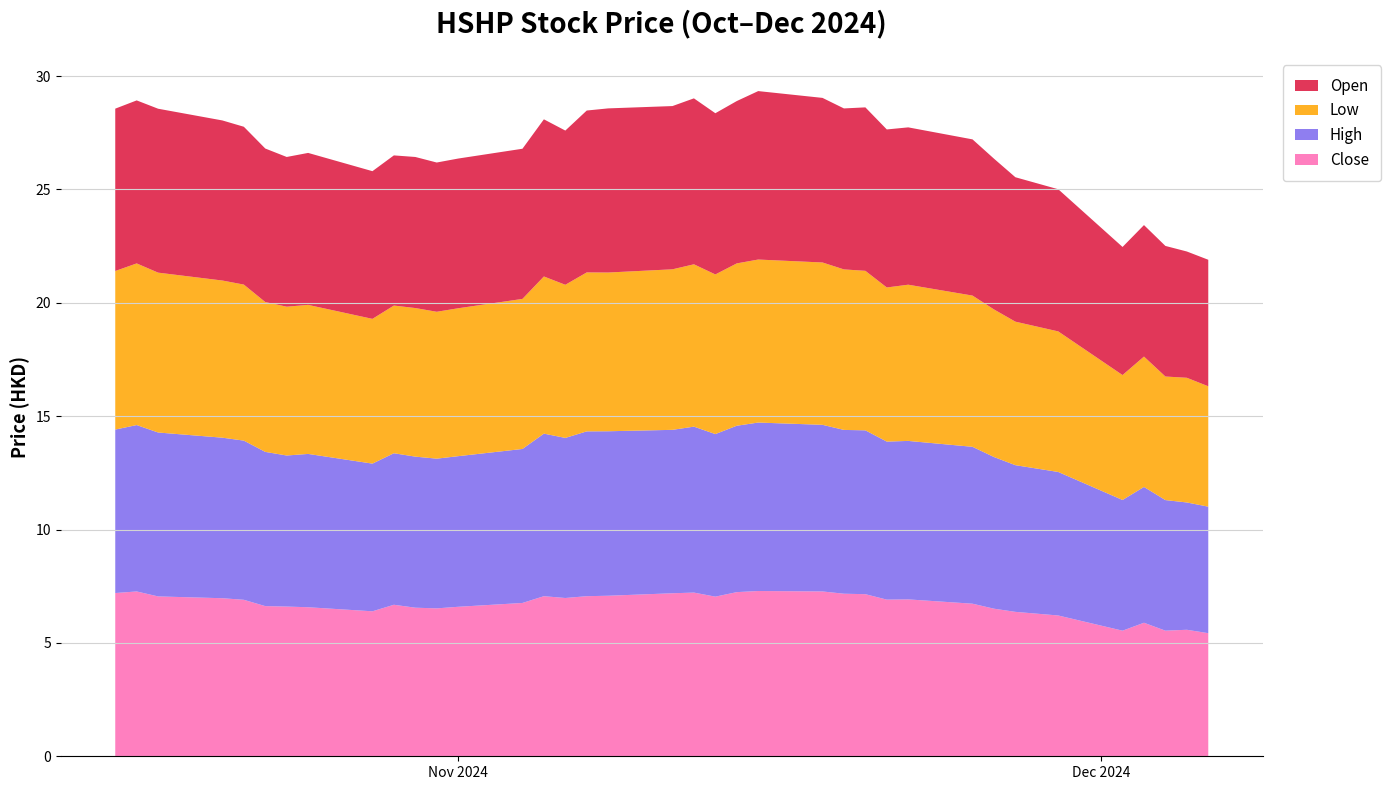

Reading left to right, list all the values displayed in this chart.

Close: 2024-10-16=7.2	2024-10-17=7.3	2024-10-18=7.1	2024-10-21=7.0	2024-10-22=6.9	2024-10-23=6.6	2024-10-24=6.6	2024-10-25=6.6	2024-10-28=6.4	2024-10-29=6.7	2024-10-30=6.6	2024-10-31=6.5	2024-11-01=6.6	2024-11-04=6.8	2024-11-05=7.1	2024-11-06=7.0	2024-11-07=7.1	2024-11-08=7.1	2024-11-11=7.2	2024-11-12=7.2	2024-11-13=7.0	2024-11-14=7.2	2024-11-15=7.3	2024-11-18=7.3	2024-11-19=7.2	2024-11-20=7.2	2024-11-21=6.9	2024-11-22=6.9	2024-11-25=6.7	2024-11-26=6.5	2024-11-27=6.4	2024-11-29=6.2	2024-12-02=5.5	2024-12-03=5.9	2024-12-04=5.5	2024-12-05=5.6	2024-12-06=5.4
High: 2024-10-16=7.2	2024-10-17=7.3	2024-10-18=7.2	2024-10-21=7.1	2024-10-22=7.0	2024-10-23=6.8	2024-10-24=6.7	2024-10-25=6.8	2024-10-28=6.5	2024-10-29=6.7	2024-10-30=6.7	2024-10-31=6.6	2024-11-01=6.6	2024-11-04=6.8	2024-11-05=7.2	2024-11-06=7.1	2024-11-07=7.3	2024-11-08=7.3	2024-11-11=7.2	2024-11-12=7.3	2024-11-13=7.2	2024-11-14=7.3	2024-11-15=7.4	2024-11-18=7.3	2024-11-19=7.2	2024-11-20=7.2	2024-11-21=7.0	2024-11-22=7.0	2024-11-25=6.9	2024-11-26=6.7	2024-11-27=6.5	2024-11-29=6.3	2024-12-02=5.8	2024-12-03=6.0	2024-12-04=5.8	2024-12-05=5.6	2024-12-06=5.6
Low: 2024-10-16=7.0	2024-10-17=7.1	2024-10-18=7.1	2024-10-21=6.9	2024-10-22=6.9	2024-10-23=6.6	2024-10-24=6.6	2024-10-25=6.6	2024-10-28=6.4	2024-10-29=6.5	2024-10-30=6.6	2024-10-31=6.5	2024-11-01=6.5	2024-11-04=6.6	2024-11-05=6.9	2024-11-06=6.8	2024-11-07=7.0	2024-11-08=7.0	2024-11-11=7.1	2024-11-12=7.2	2024-11-13=7.0	2024-11-14=7.2	2024-11-15=7.2	2024-11-18=7.2	2024-11-19=7.1	2024-11-20=7.0	2024-11-21=6.8	2024-11-22=6.9	2024-11-25=6.7	2024-11-26=6.5	2024-11-27=6.3	2024-11-29=6.2	2024-12-02=5.5	2024-12-03=5.8	2024-12-04=5.4	2024-12-05=5.5	2024-12-06=5.3
Open: 2024-10-16=7.2	2024-10-17=7.2	2024-10-18=7.2	2024-10-21=7.1	2024-10-22=7.0	2024-10-23=6.8	2024-10-24=6.6	2024-10-25=6.7	2024-10-28=6.5	2024-10-29=6.6	2024-10-30=6.7	2024-10-31=6.6	2024-11-01=6.6	2024-11-04=6.6	2024-11-05=6.9	2024-11-06=6.8	2024-11-07=7.1	2024-11-08=7.2	2024-11-11=7.2	2024-11-12=7.3	2024-11-13=7.1	2024-11-14=7.2	2024-11-15=7.4	2024-11-18=7.3	2024-11-19=7.1	2024-11-20=7.2	2024-11-21=7.0	2024-11-22=6.9	2024-11-25=6.9	2024-11-26=6.7	2024-11-27=6.4	2024-11-29=6.3	2024-12-02=5.7	2024-12-03=5.8	2024-12-04=5.8	2024-12-05=5.6	2024-12-06=5.6